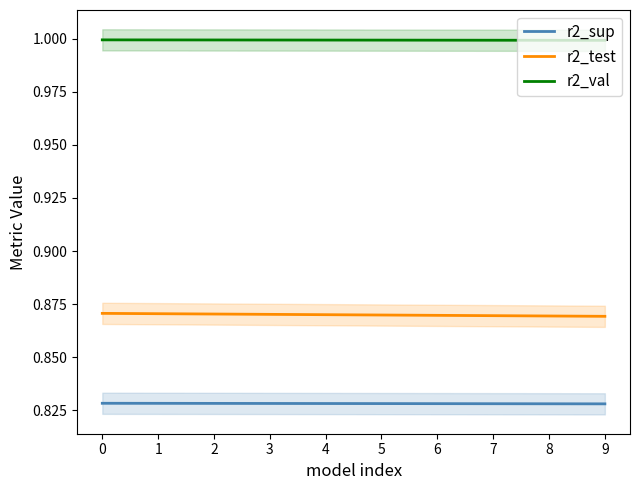

The value of r2_sup at 0 is 0.8. True or false?

True